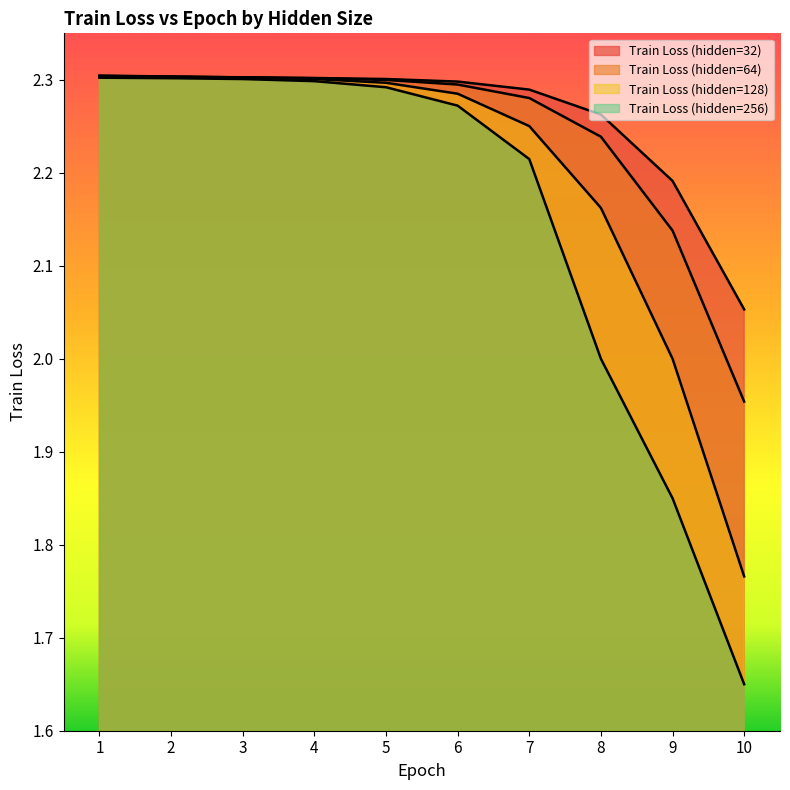

Which series has the largest total across all categories?

Train Loss (hidden=32)